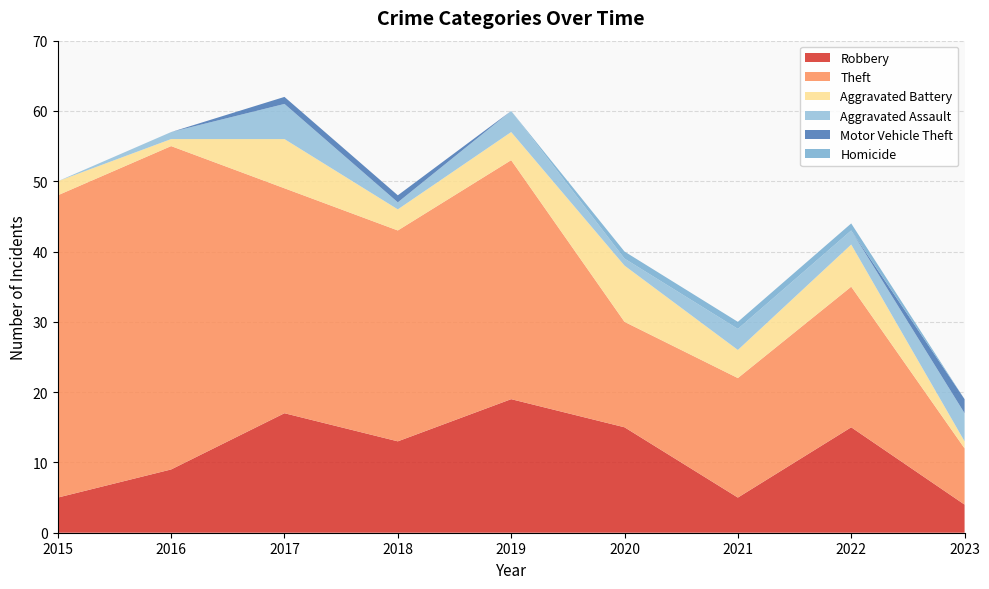

Reading left to right, extract all data points from this chart.

Robbery: 2015=5	2016=9	2017=17	2018=13	2019=19	2020=15	2021=5	2022=15	2023=4
Theft: 2015=43	2016=46	2017=32	2018=30	2019=34	2020=15	2021=17	2022=20	2023=8
Aggravated Battery: 2015=2	2016=1	2017=7	2018=3	2019=4	2020=8	2021=4	2022=6	2023=1
Aggravated Assault: 2015=0	2016=1	2017=5	2018=1	2019=3	2020=1	2021=3	2022=2	2023=4
Motor Vehicle Theft: 2015=0	2016=0	2017=1	2018=1	2019=0	2020=0	2021=0	2022=0	2023=2
Homicide: 2015=0	2016=0	2017=0	2018=0	2019=0	2020=1	2021=1	2022=1	2023=0